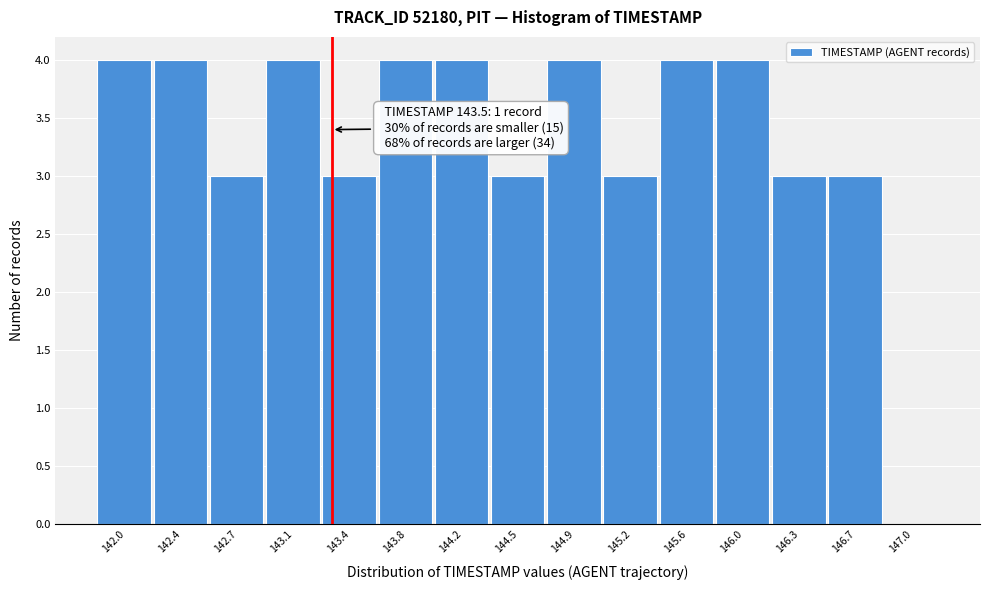

Reading left to right, list all the values displayed in this chart.

142.0=4	142.4=4	142.7=3	143.1=4	143.4=3	143.8=4	144.2=4	144.5=3	144.9=4	145.2=3	145.6=4	146.0=4	146.3=3	146.7=3	147.0=0